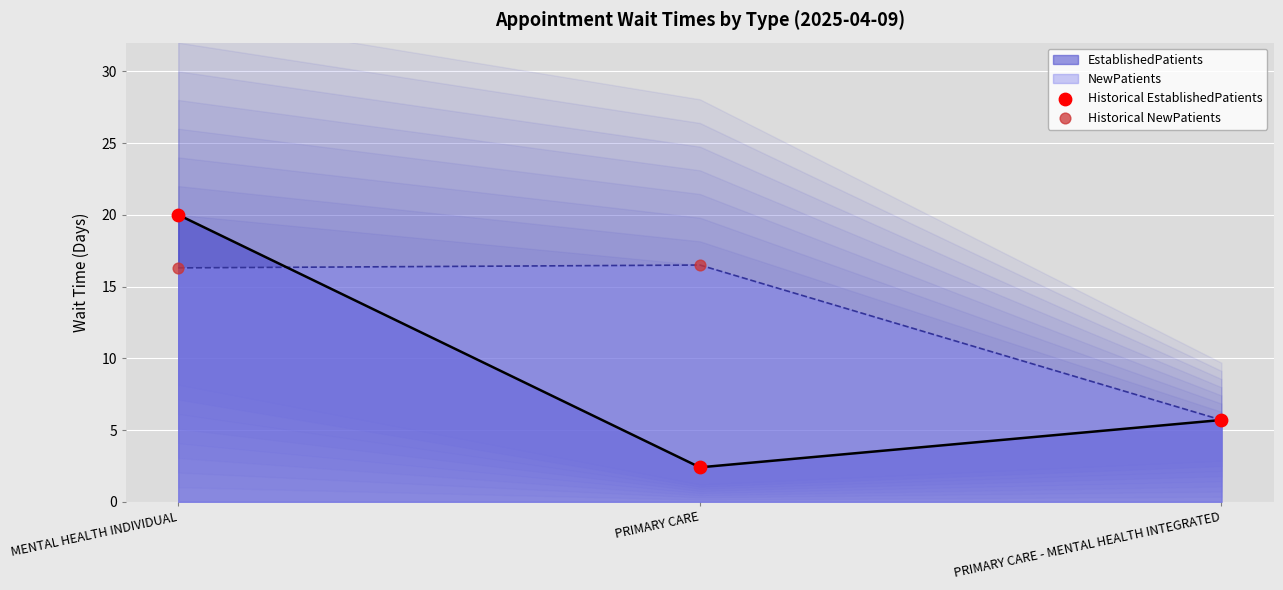

At how many categories does at least one series exceed 7?

2